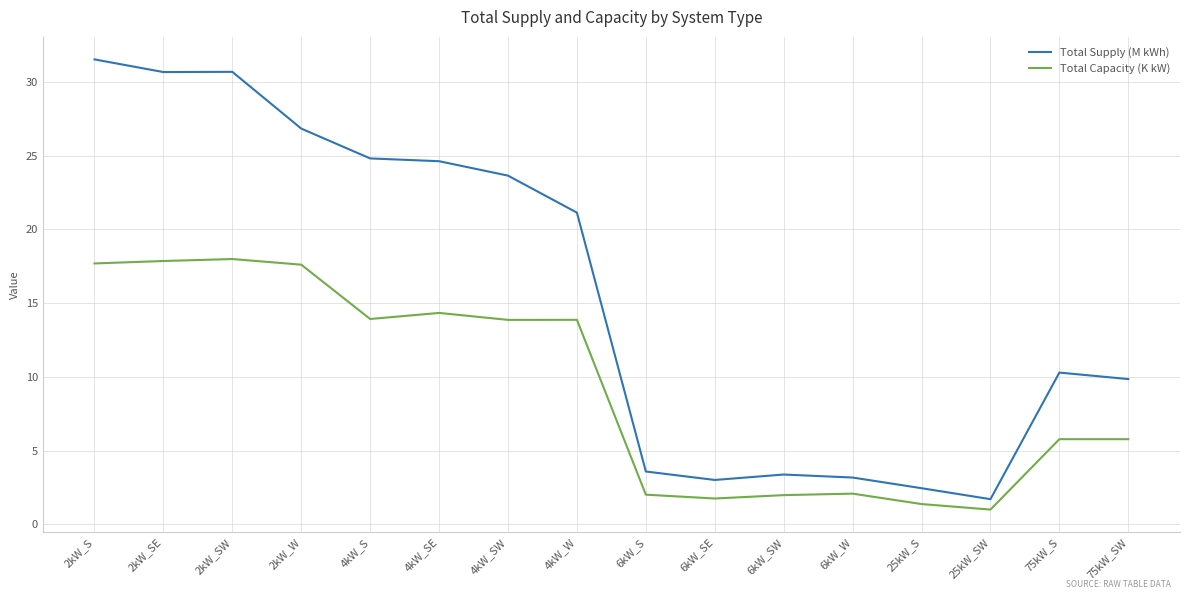

At which label is Total Supply (M kWh) closest to 16?

4kW_W